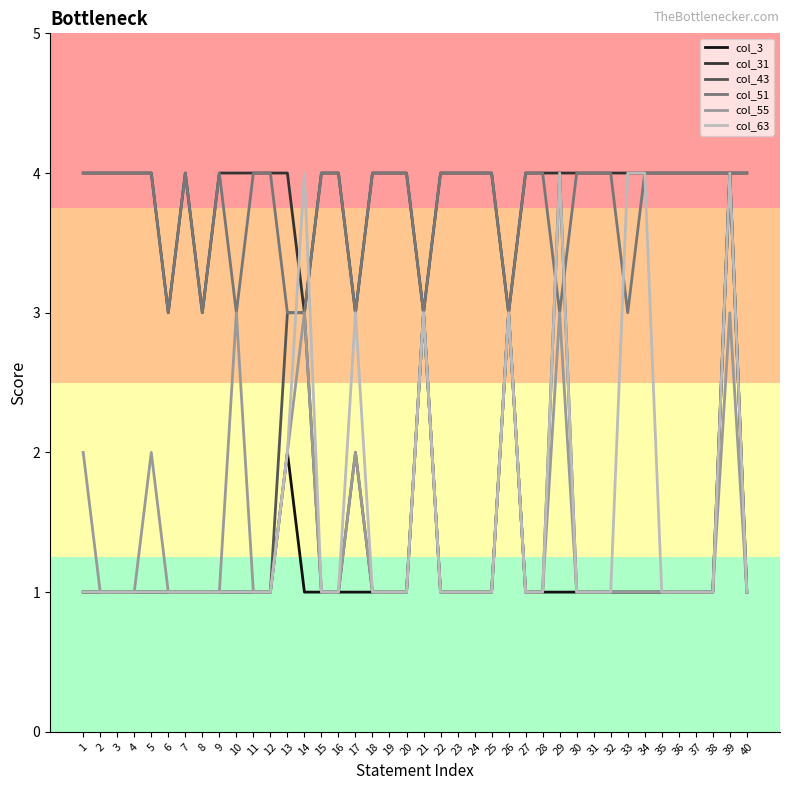

Does the chart have visible grid lines?

No